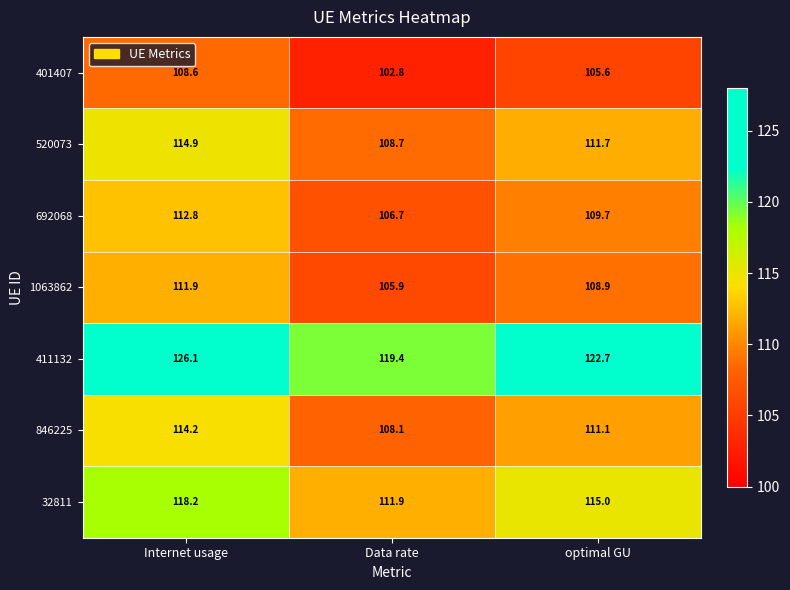

How many series are shown in this chart?

7